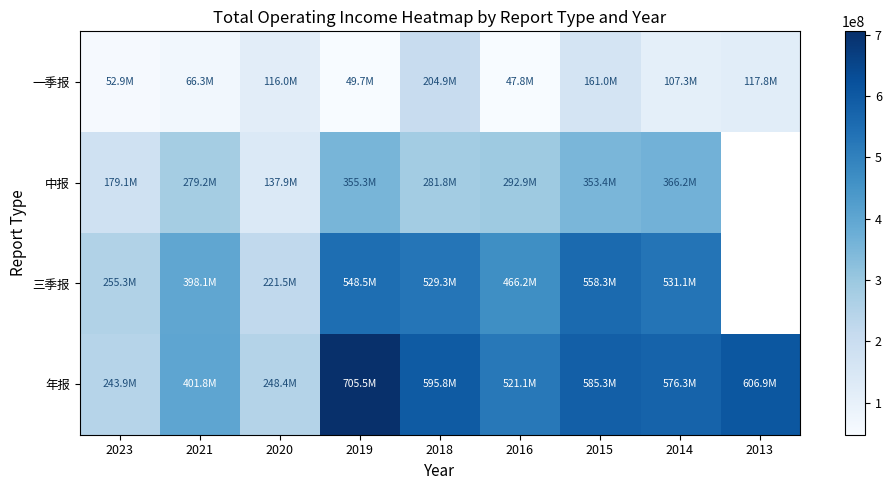

What is the difference between the maximum and minimum values in the 三季报 series?

336810195.8